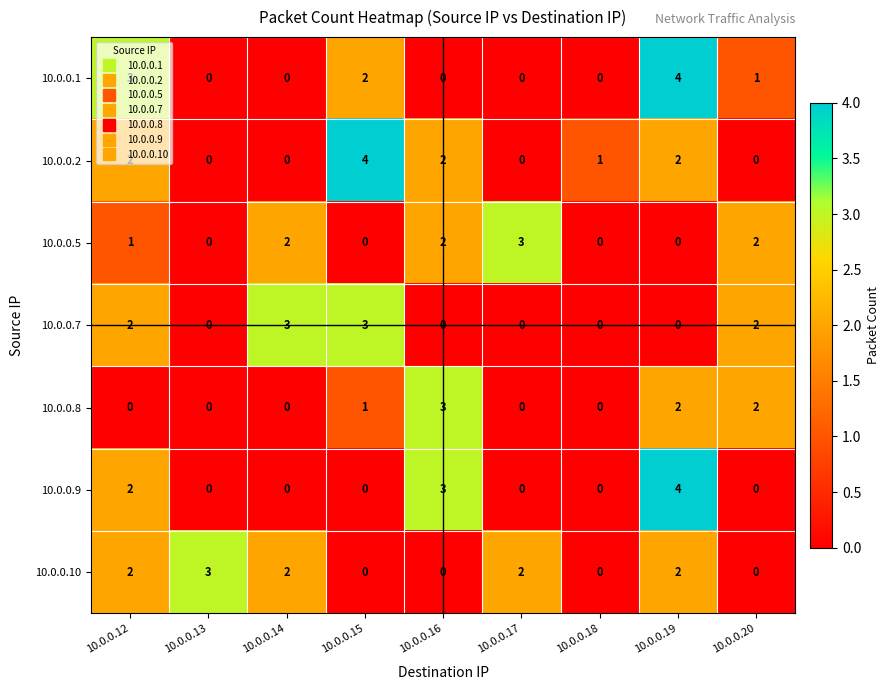

True or false: 10.0.0.1 has a value of 2 at 10.0.0.19.

False